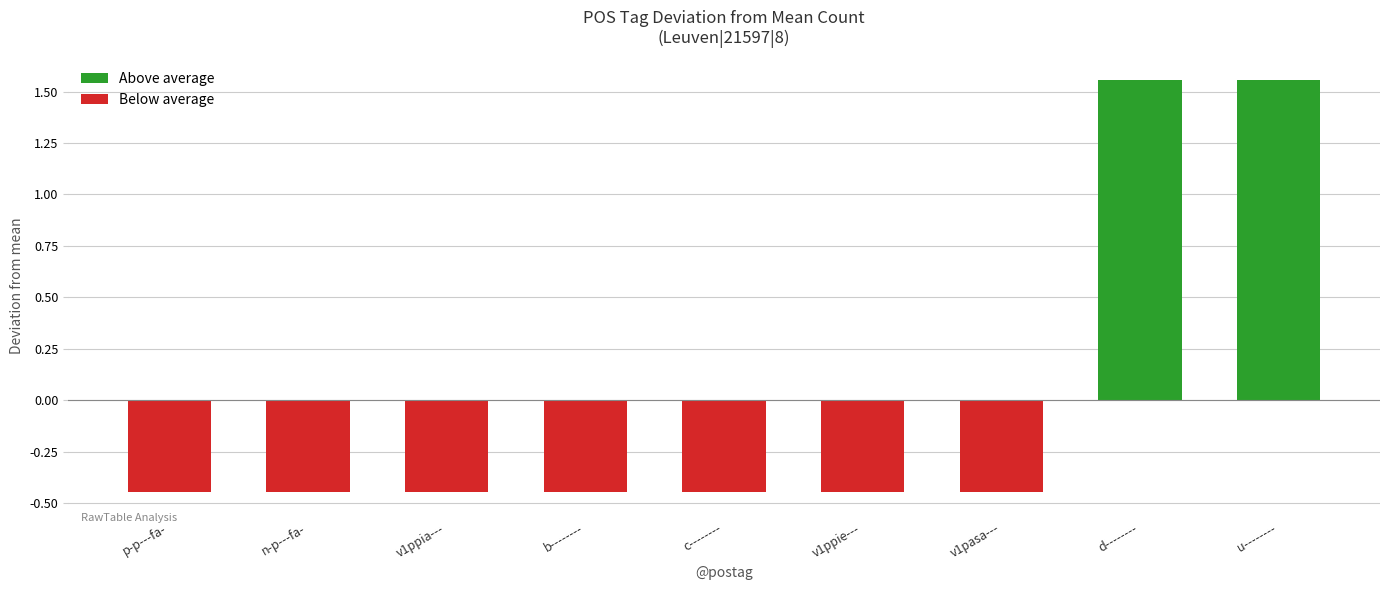

What is the sum of all values?

0.0